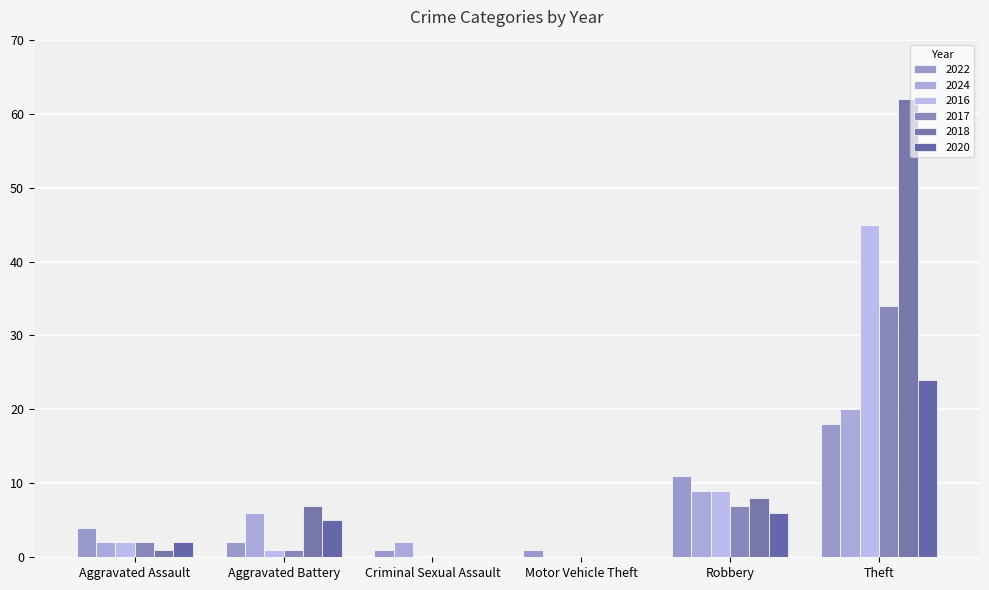

Which category has the highest value in the 2017 series?

Theft